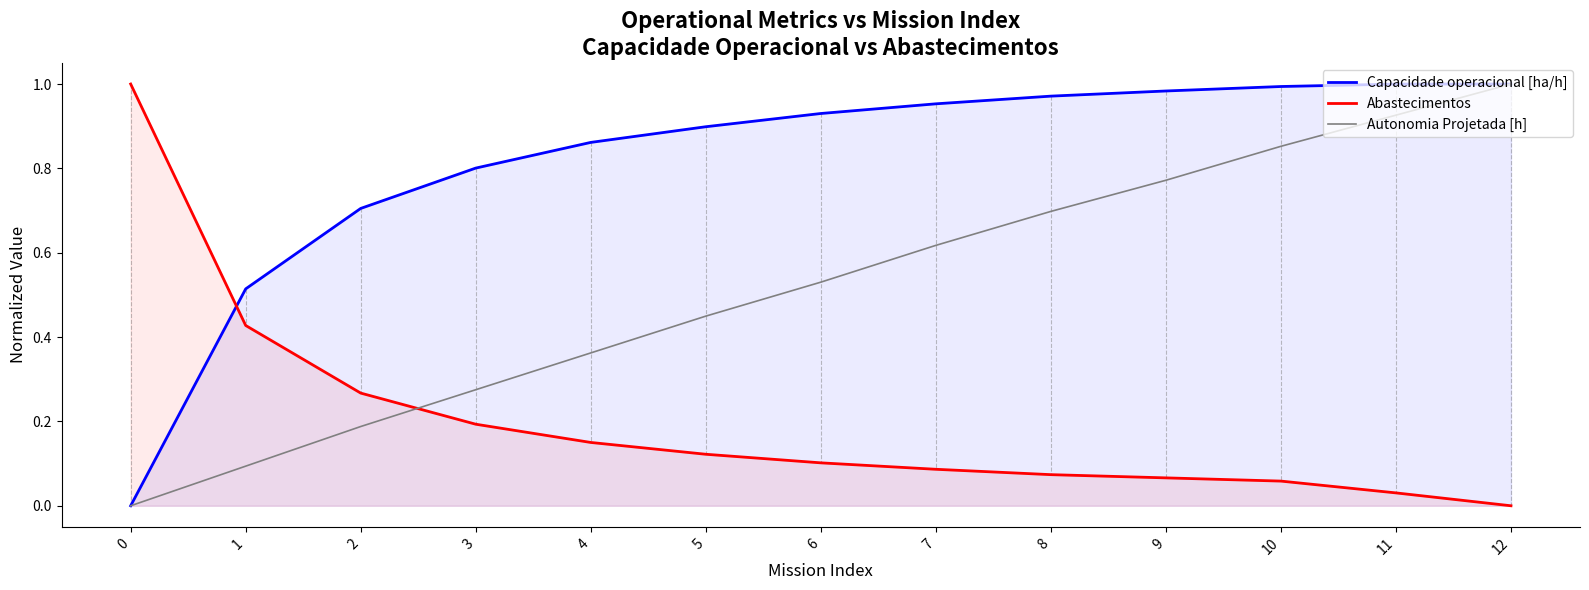

How many data points does each series have?

13